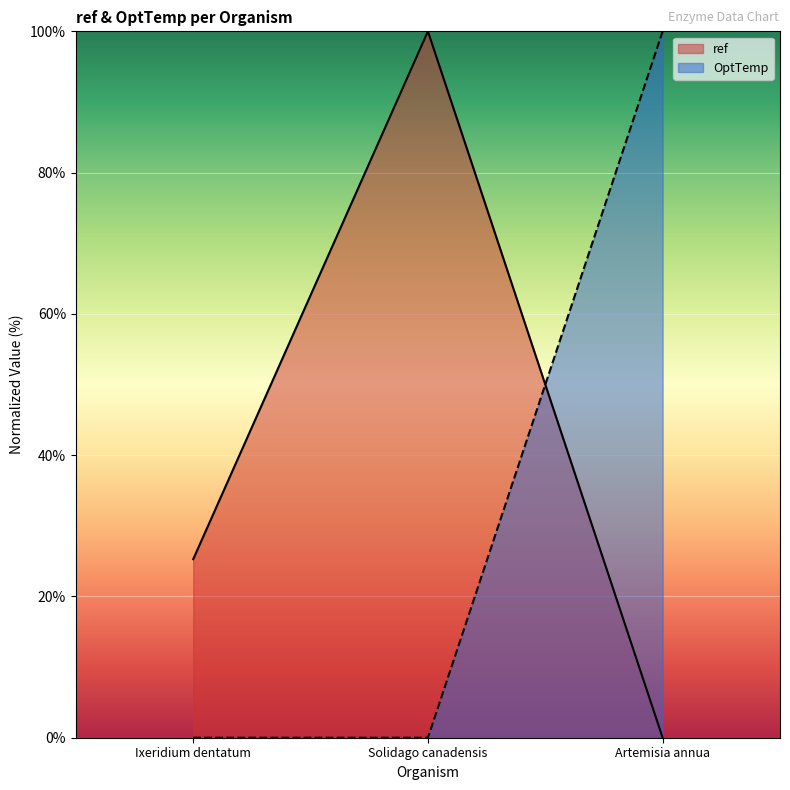

How many lines are shown in the chart?

2